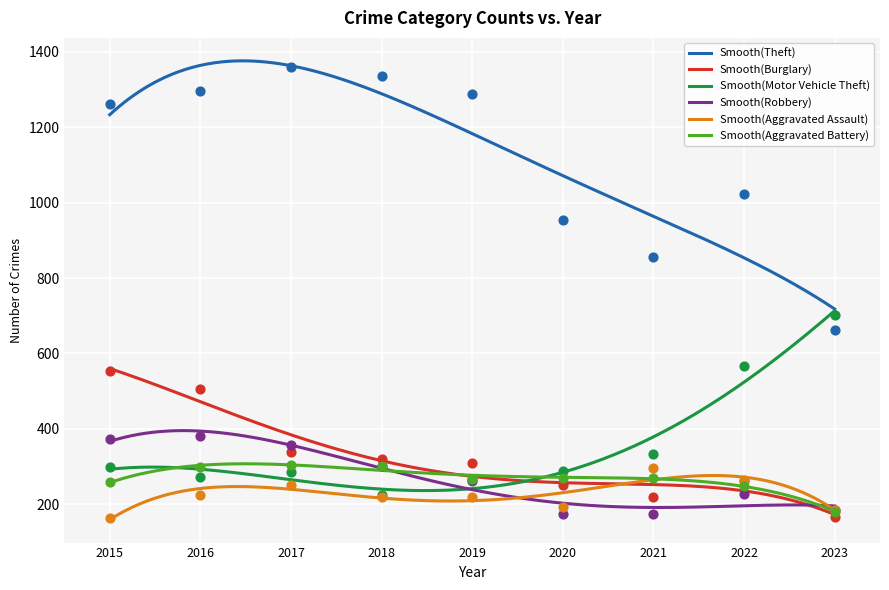

What are all the series names shown in the legend?

Theft, Burglary, Motor Vehicle Theft, Robbery, Aggravated Assault, Aggravated Battery